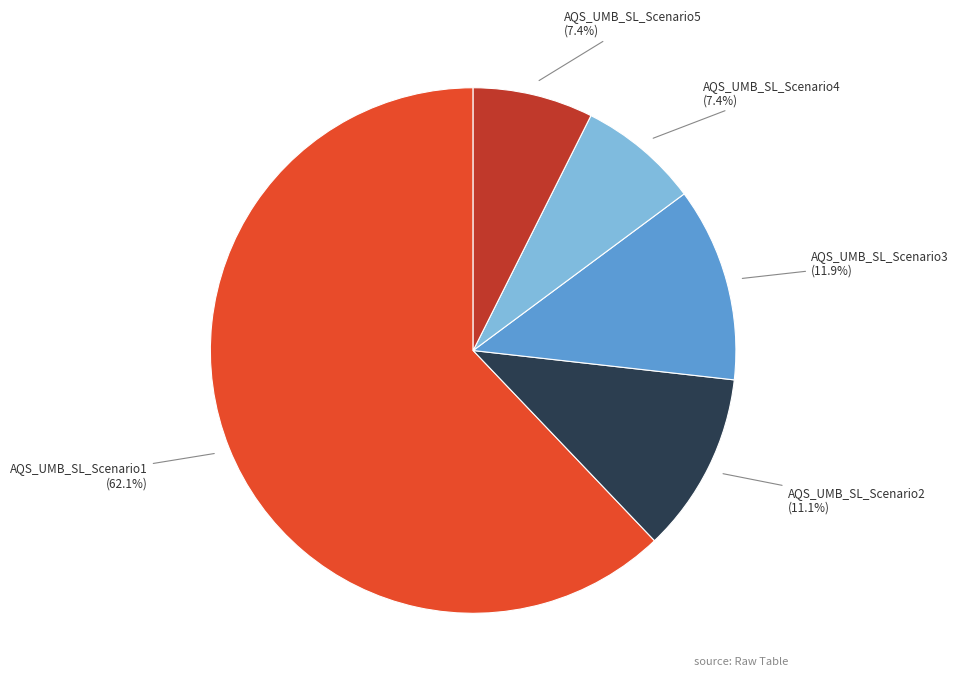

Is there a majority slice in this chart?

Yes